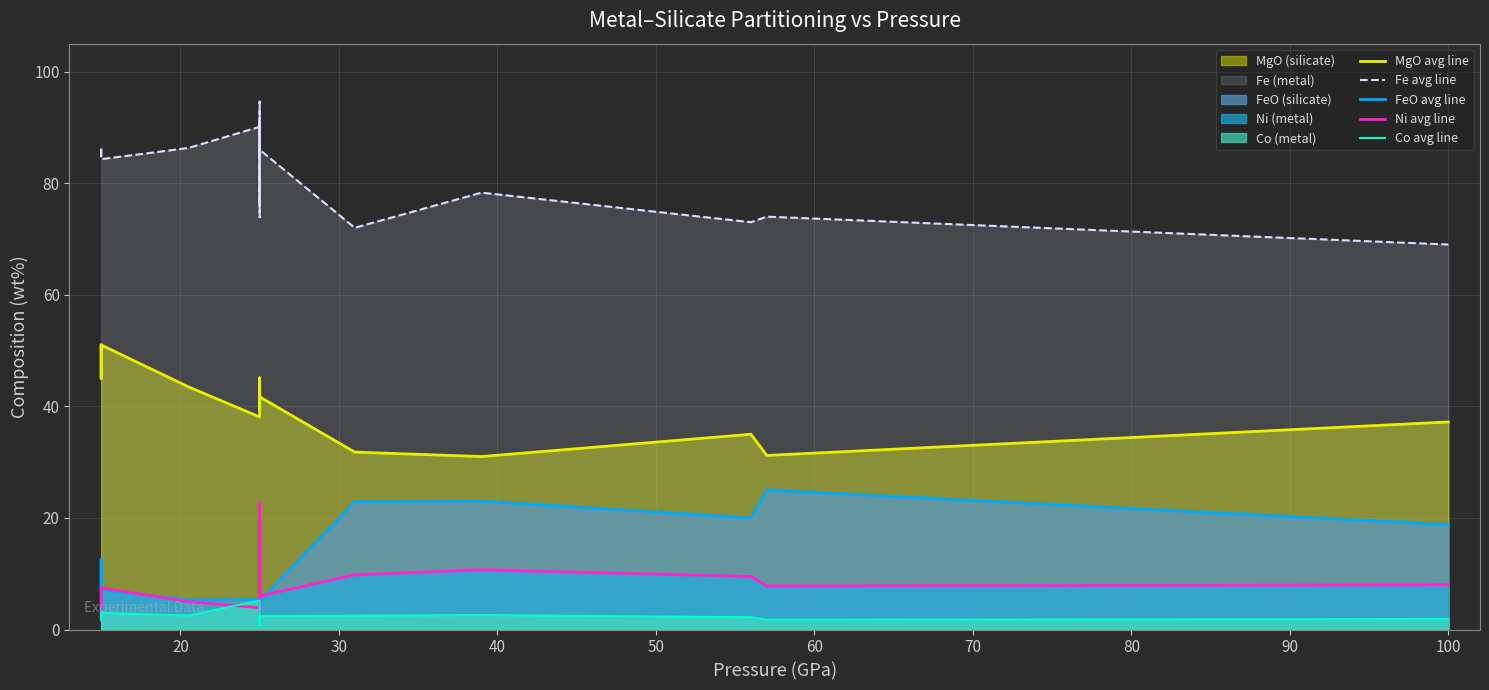

Reading left to right, list all the values displayed in this chart.

MgO avg line: 51.0	49.0	45.0	51.0	43.5	38.1	38.7	39.8	45.1	40.0	43.6	41.0	40.9	39.5	41.7	31.8	31.0	35.0	31.2	37.2
Fe avg line: 84.8	85.6	86.4	84.3	86.3	90.1	75.9	94.6	84.7	86.7	91.6	85.3	80.2	73.9	86.0	72.0	78.3	73.0	74.0	69.0
FeO avg line: 1.8	5.1	12.6	7.1	5.3	5.4	8.0	7.8	3.1	13.7	6.7	6.5	7.9	8.7	5.1	22.9	23.0	20.0	25.0	18.8
Ni avg line: 3.9	6.6	7.2	7.5	5.0	3.9	20.4	2.0	4.8	7.2	3.8	7.1	17.1	22.8	6.0	9.8	10.7	9.5	7.8	8.0
Co avg line: 1.6	3.0	2.5	3.0	2.5	5.2	1.0	0.7	1.6	2.3	1.0	2.6	0.8	1.5	2.4	2.5	2.6	2.2	1.7	1.9